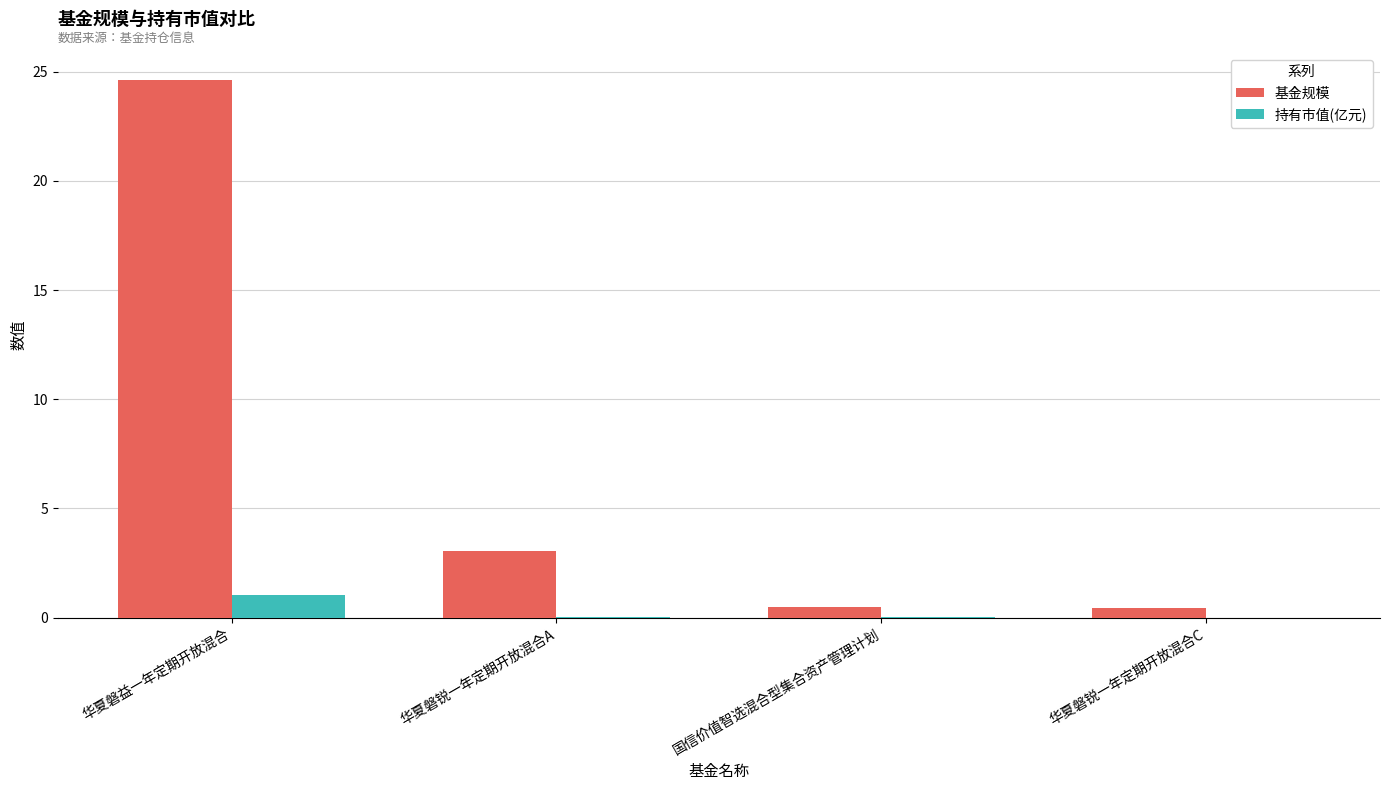

What is the maximum value shown in the chart?

24.6